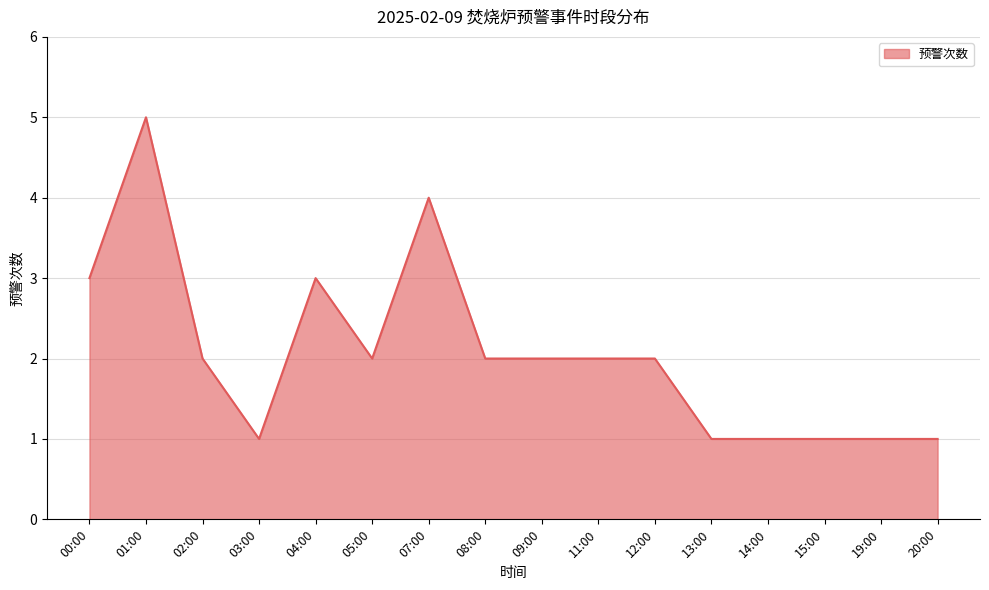

What is the greatest value displayed?

5